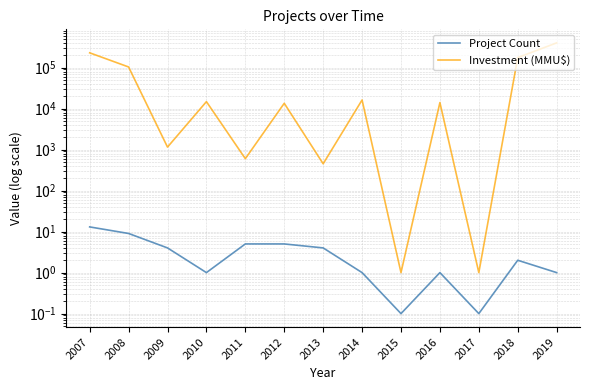

How many data points does each series have?

13